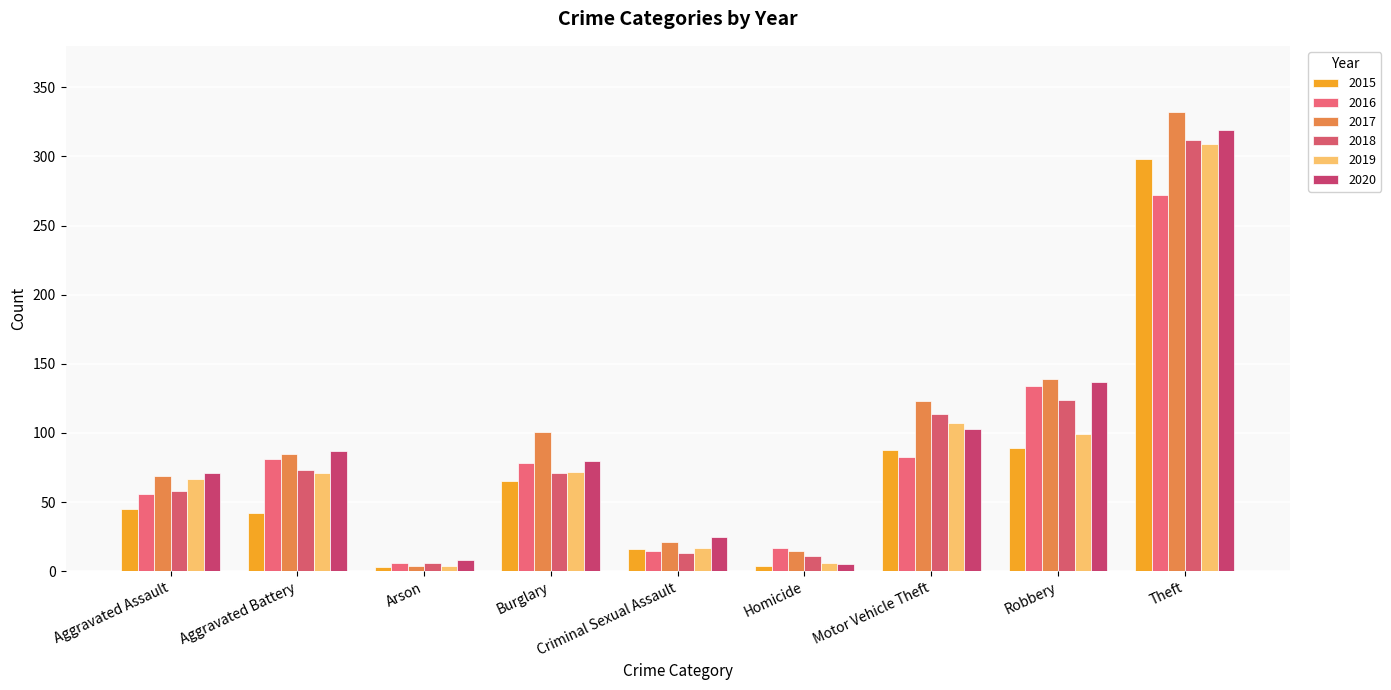

What is the label of the 7th bar from the right?

Arson